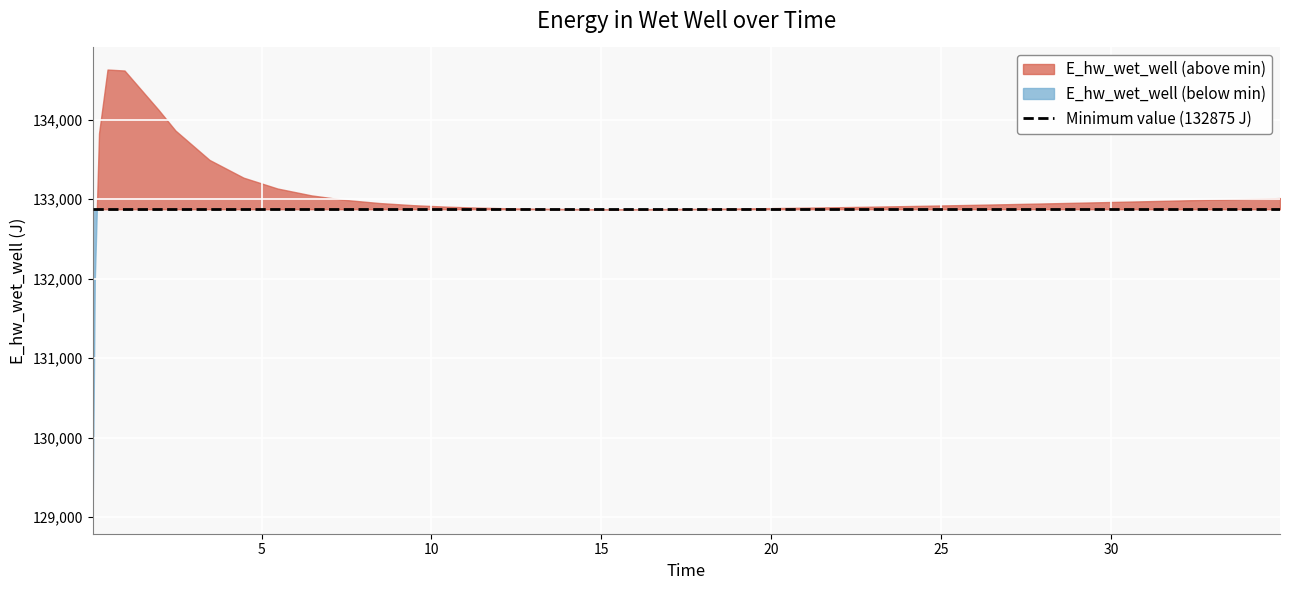

How many interior local peaks (higher than both neighbors) does the data have?

1